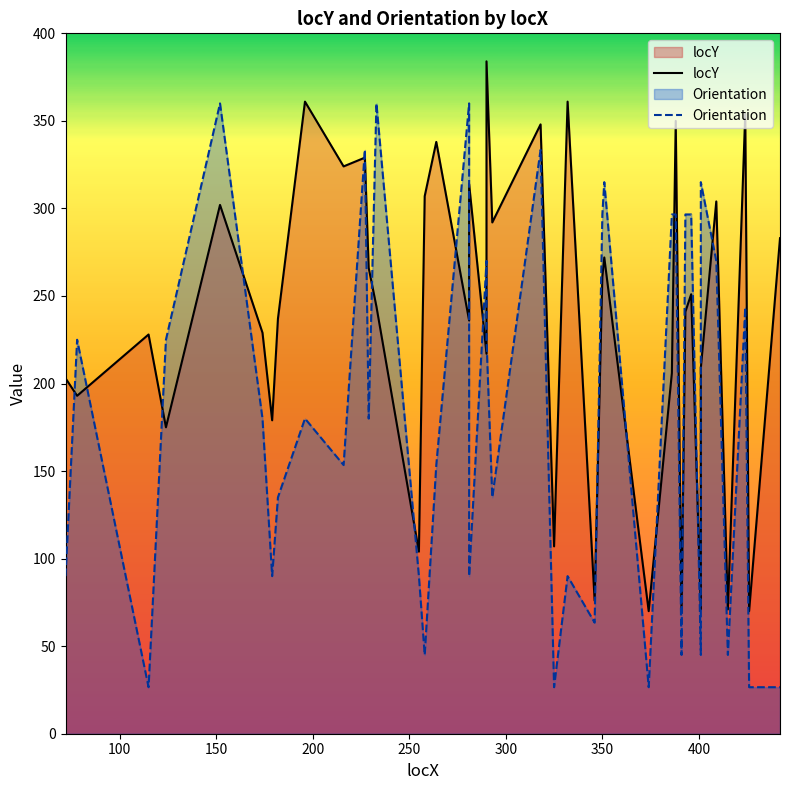

Reading left to right, what are all the values shown in this chart?

locY: 203.0	193.0	228.0	175.0	302.0	229.0	179.0	237.0	361.0	324.0	329.0	266.0	244.0	104.0	307.0	338.0	236.0	314.0	217.0	384.0	292.0	348.0	107.0	361.0	76.0	261.0	272.0	70.0	206.0	350.0	69.0	241.0	251.0	71.0	209.0	304.0	71.0	354.0	70.0	283.0
Orientation: 90.0	225.0	26.6	225.0	360.0	180.0	90.0	135.0	180.0	153.4	333.4	180.0	360.0	90.0	45.0	153.4	360.0	90.0	270.0	225.0	135.0	333.4	26.6	90.0	63.4	296.6	315.0	26.6	296.6	296.6	45.0	296.6	296.6	45.0	315.0	270.0	45.0	243.4	26.6	26.6